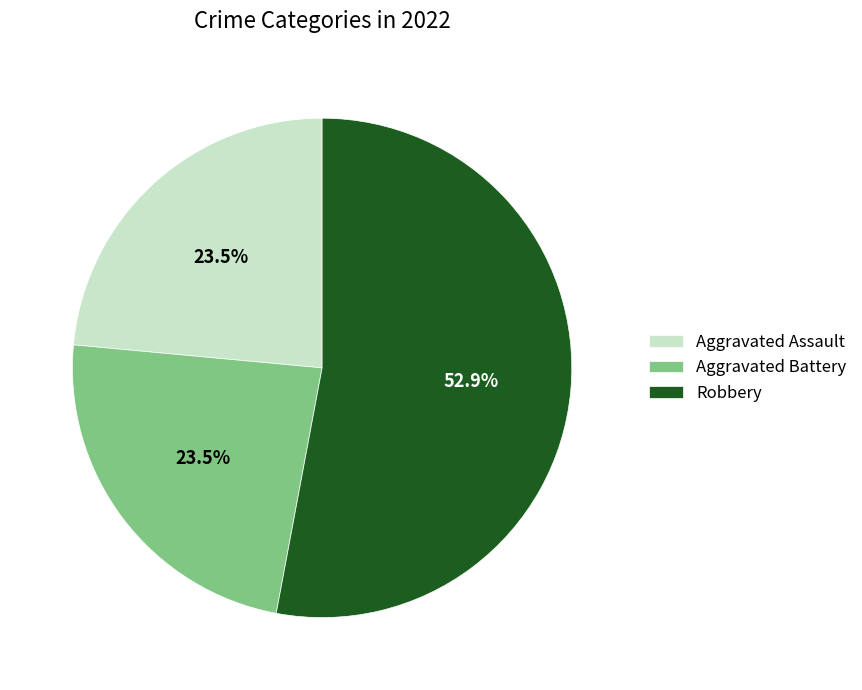

Approximately how many times larger is the value at Robbery compared to Aggravated Assault?

2.3